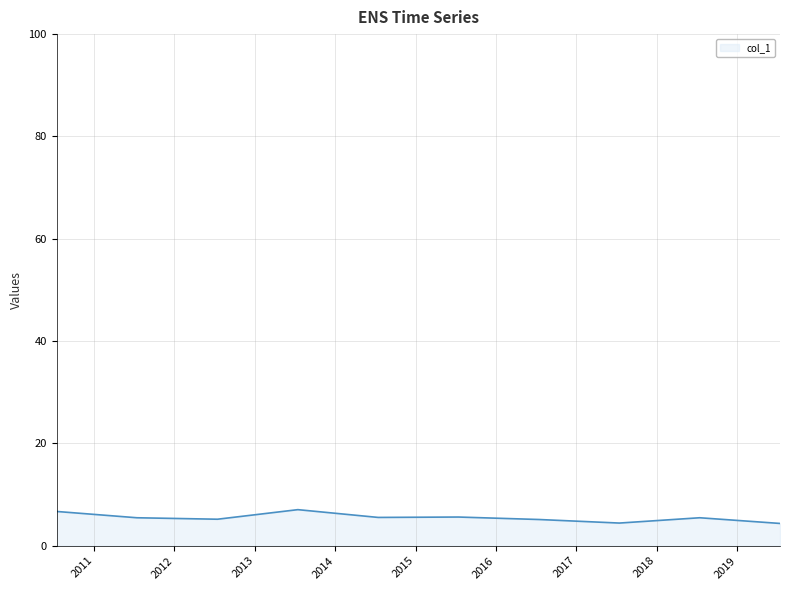

What is the smallest value displayed?

4.4